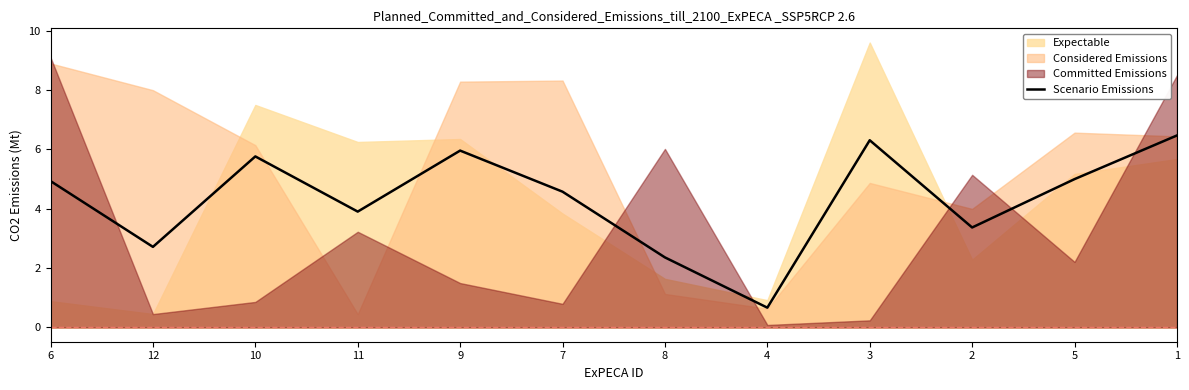

What is the difference between the maximum and minimum values?

5.8